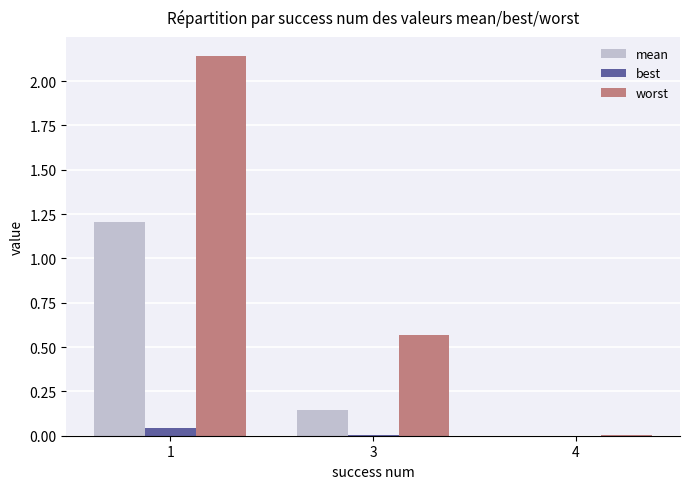

Which series has the largest total across all categories?

worst